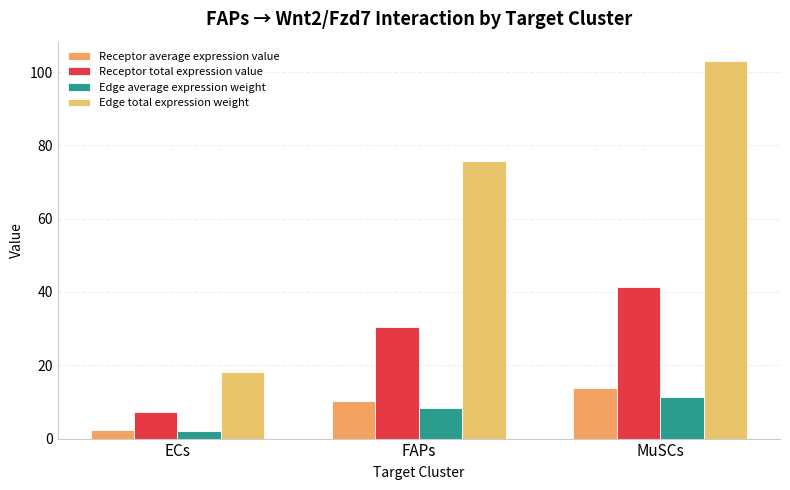

How many bars are there in each group?

4